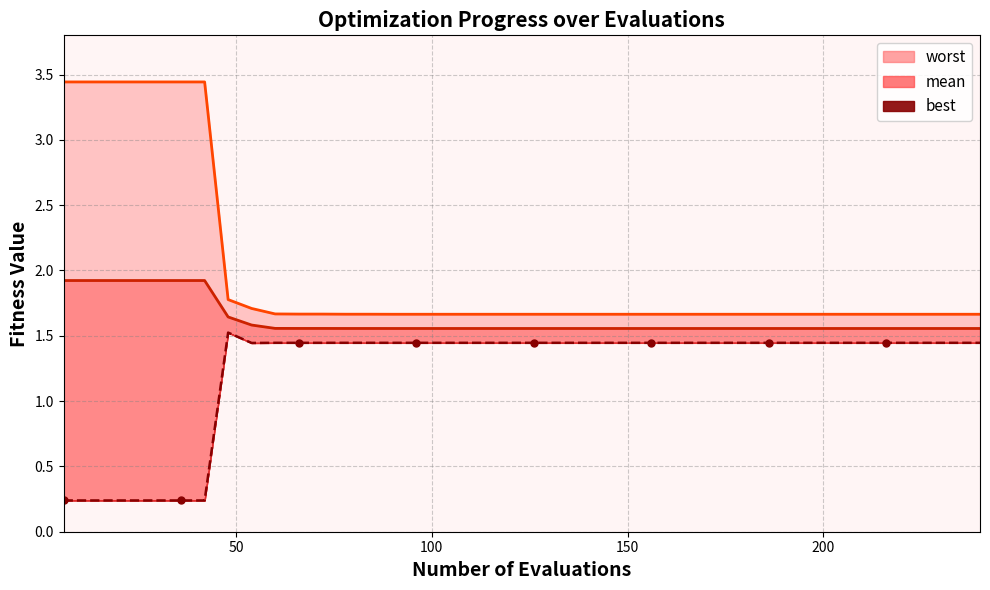

What is the difference between the second highest and second lowest values in the worst line series?

1.8